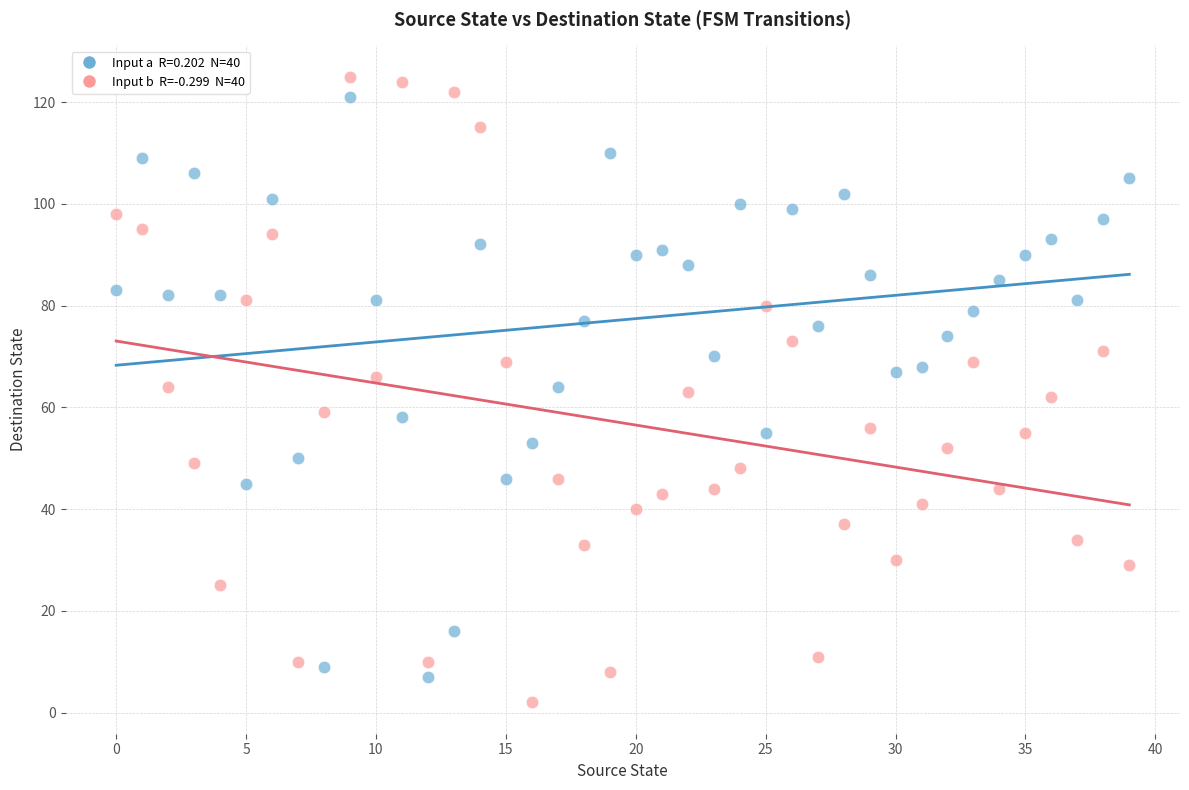

Across all data points, what is the range of Y values (max minus min)?

123